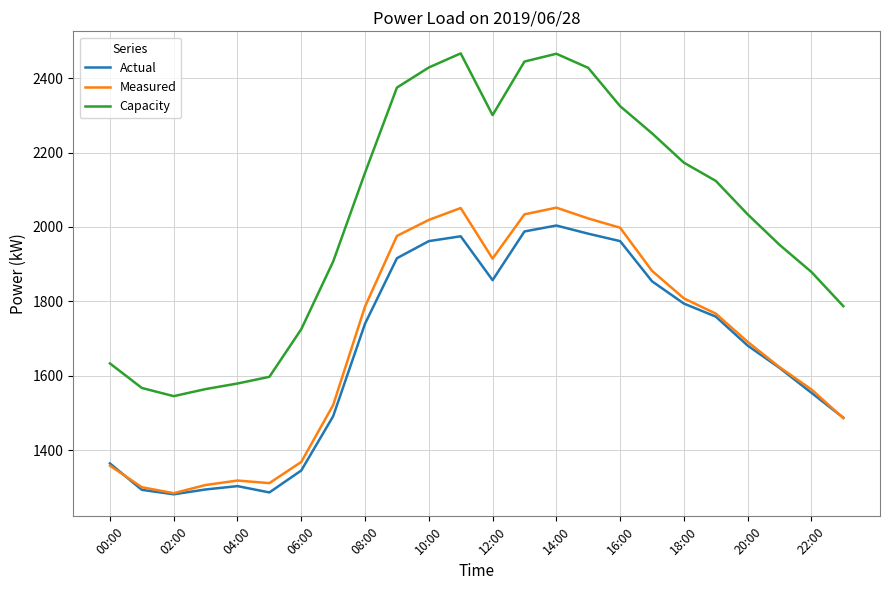

How many distinct data groups are displayed?

3